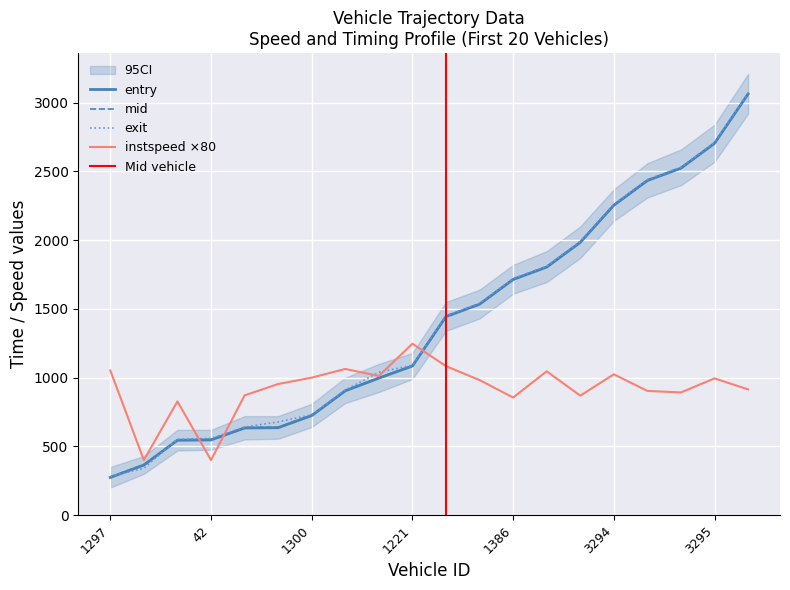

What is the greatest value displayed?

3070.8